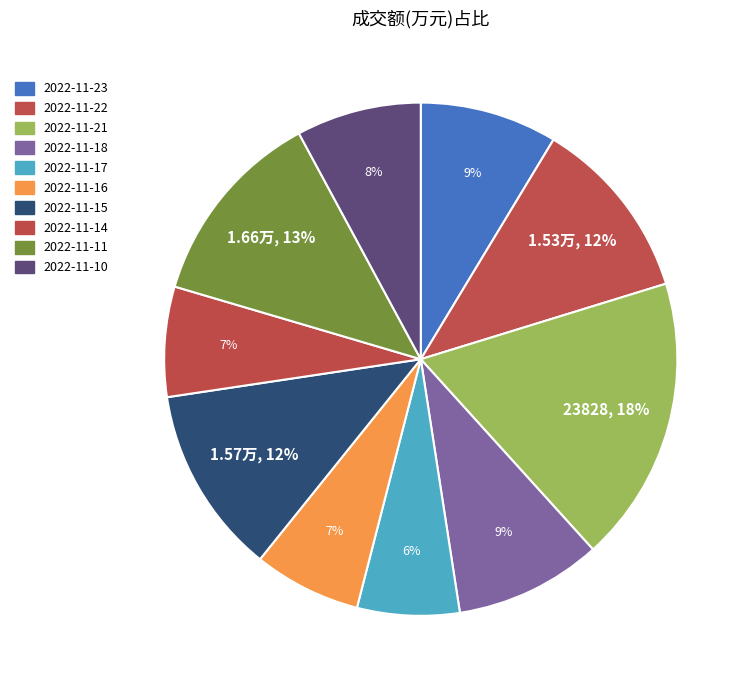

Count the number of slices in the pie.

10